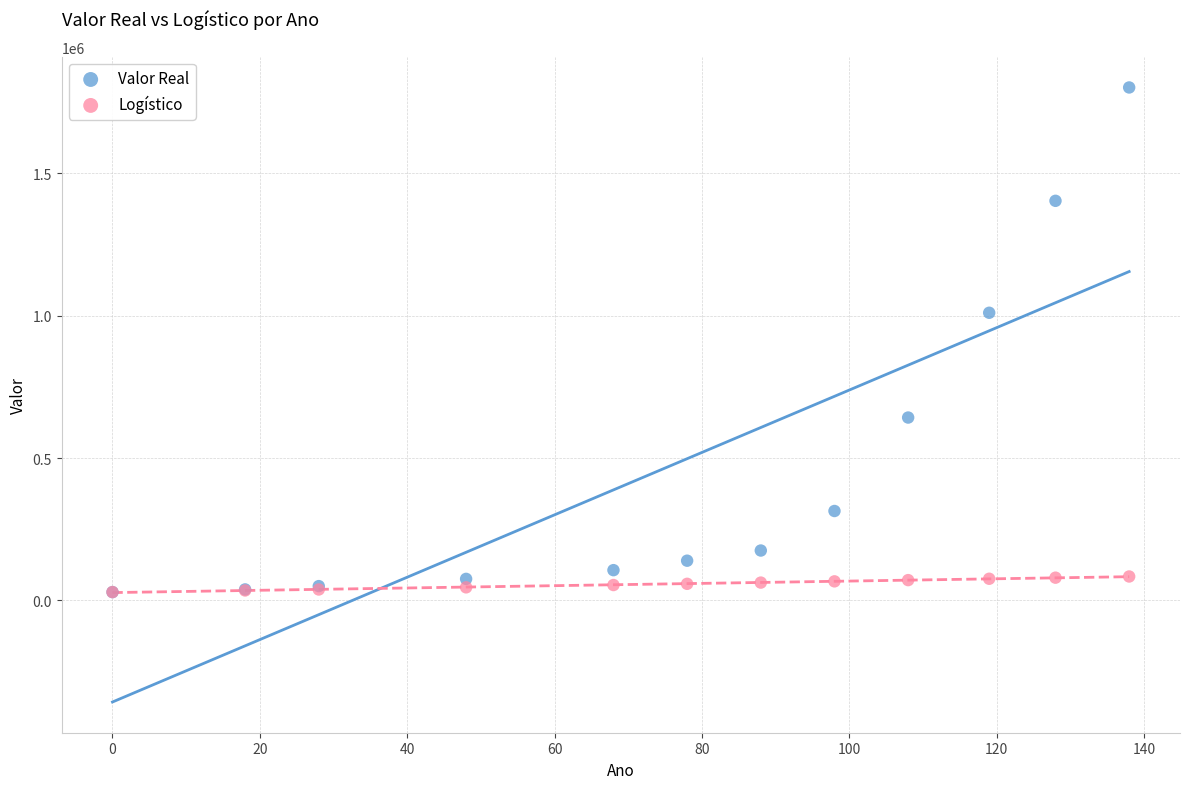

In the Valor Real series, what Y value is closest to 915674?

1010544.0